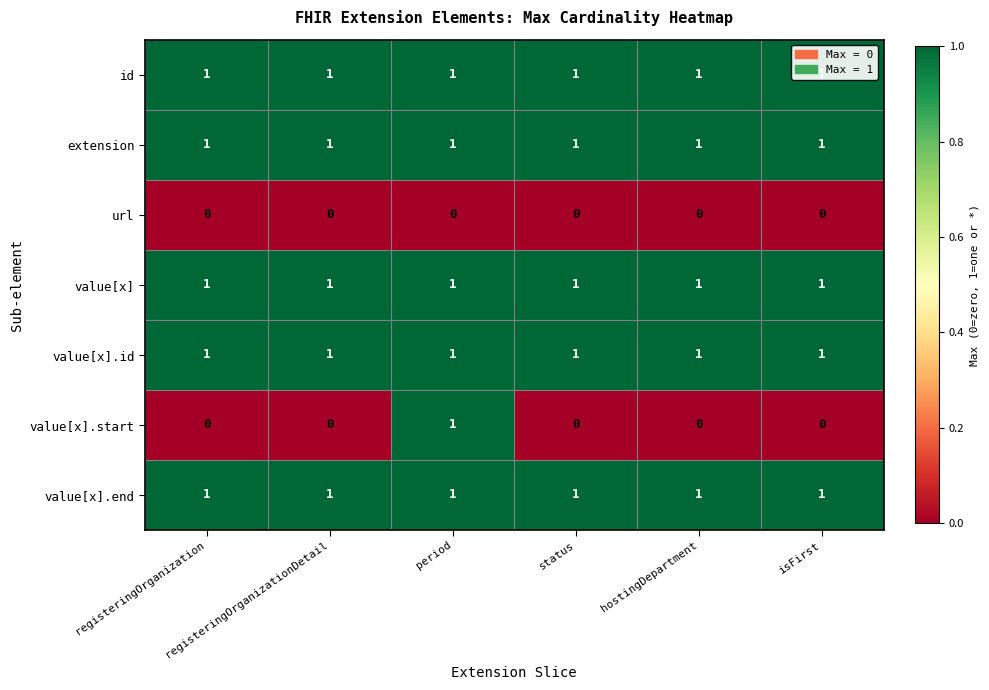

Which series has the widest spread of values?

value[x].start